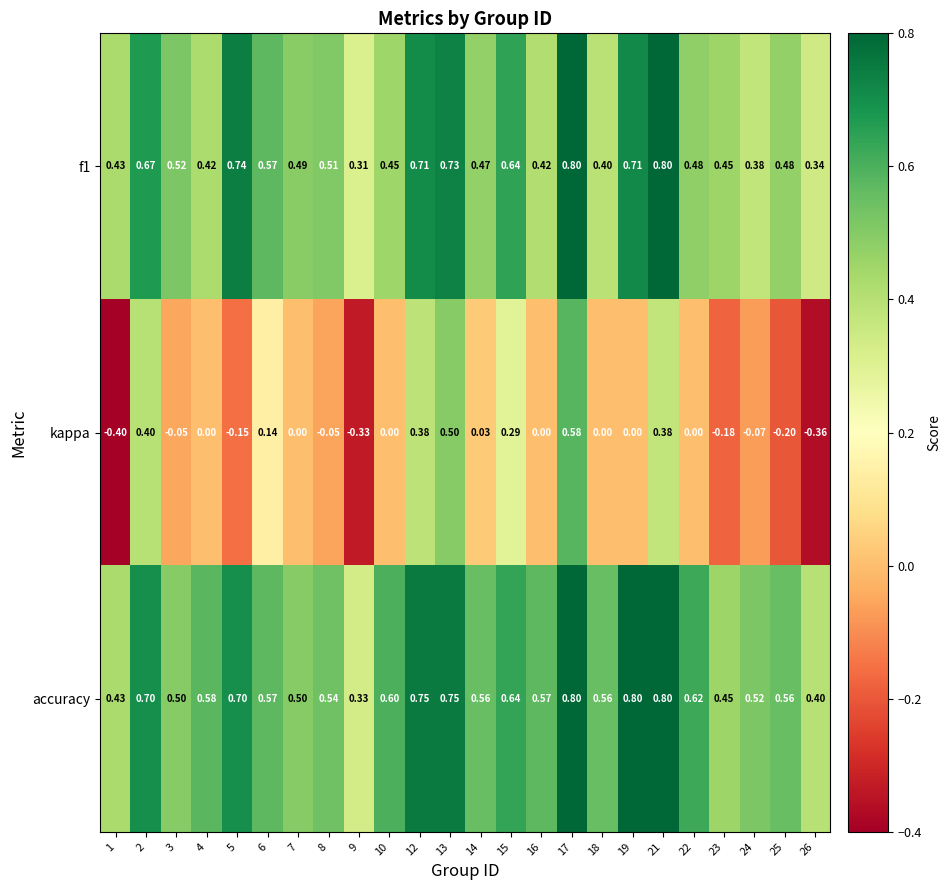

Which series has the widest spread of values?

kappa